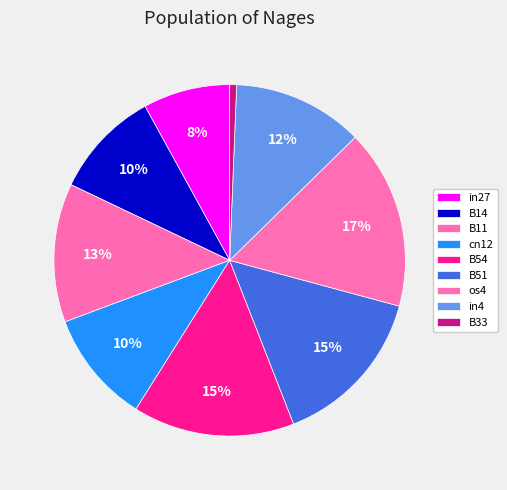

To the nearest percent, what portion does in27 represent?

8%